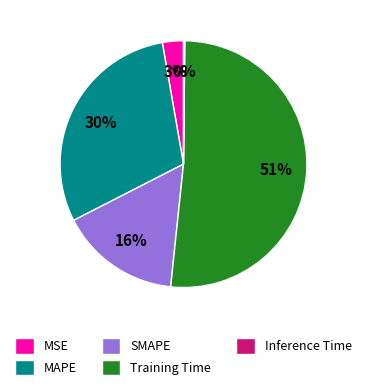

To the nearest percent, what percentage of the pie is MAPE?

30%